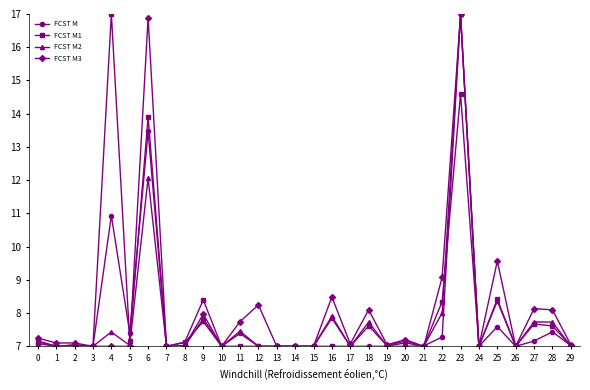

Is it true that FCST M1 equals 14.6 at 23?

True